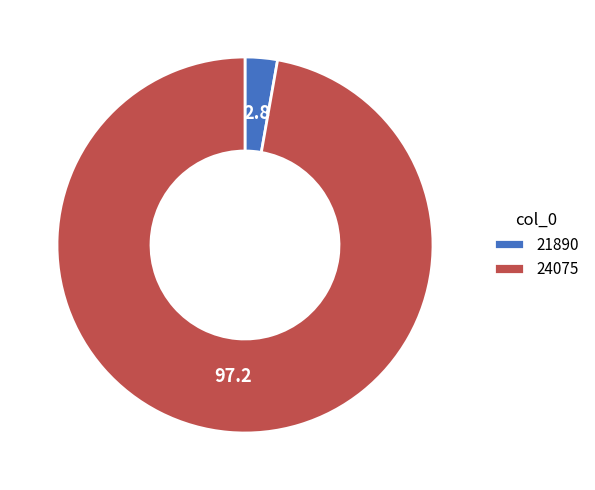

Do 21890 and 24075 together represent more than half of the pie?

Yes